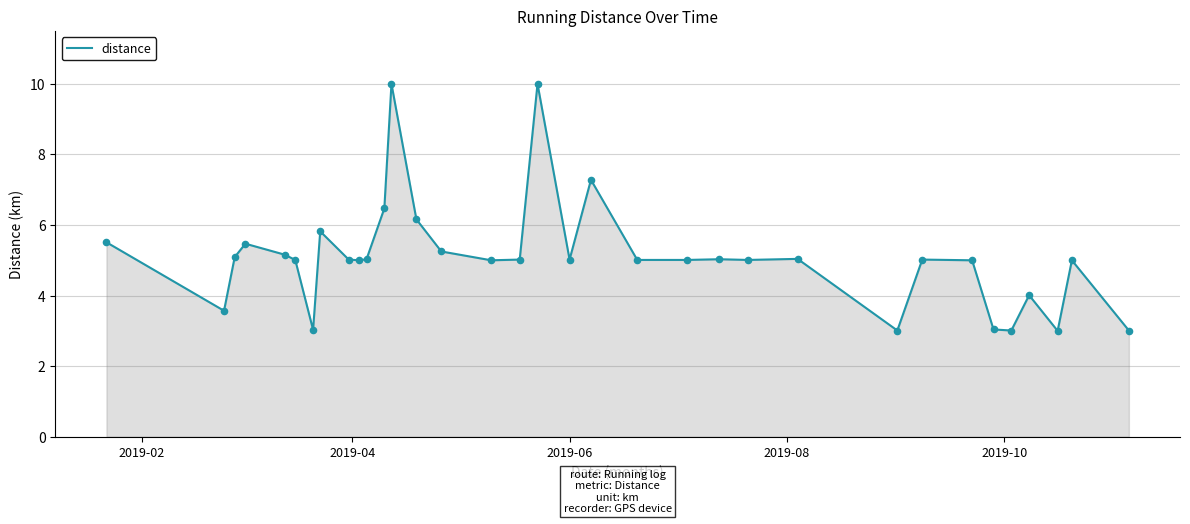

What is the smallest value displayed?

3.0